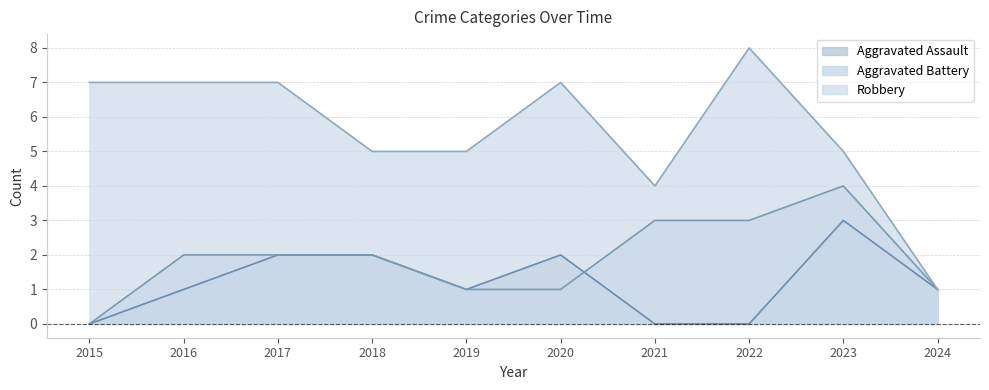

Reading left to right, what are all the values shown in this chart?

Aggravated Assault: 2015=0	2016=1	2017=2	2018=2	2019=1	2020=2	2021=0	2022=0	2023=3	2024=1
Aggravated Battery: 2015=0	2016=2	2017=2	2018=2	2019=1	2020=1	2021=3	2022=3	2023=4	2024=1
Robbery: 2015=7	2016=7	2017=7	2018=5	2019=5	2020=7	2021=4	2022=8	2023=5	2024=1